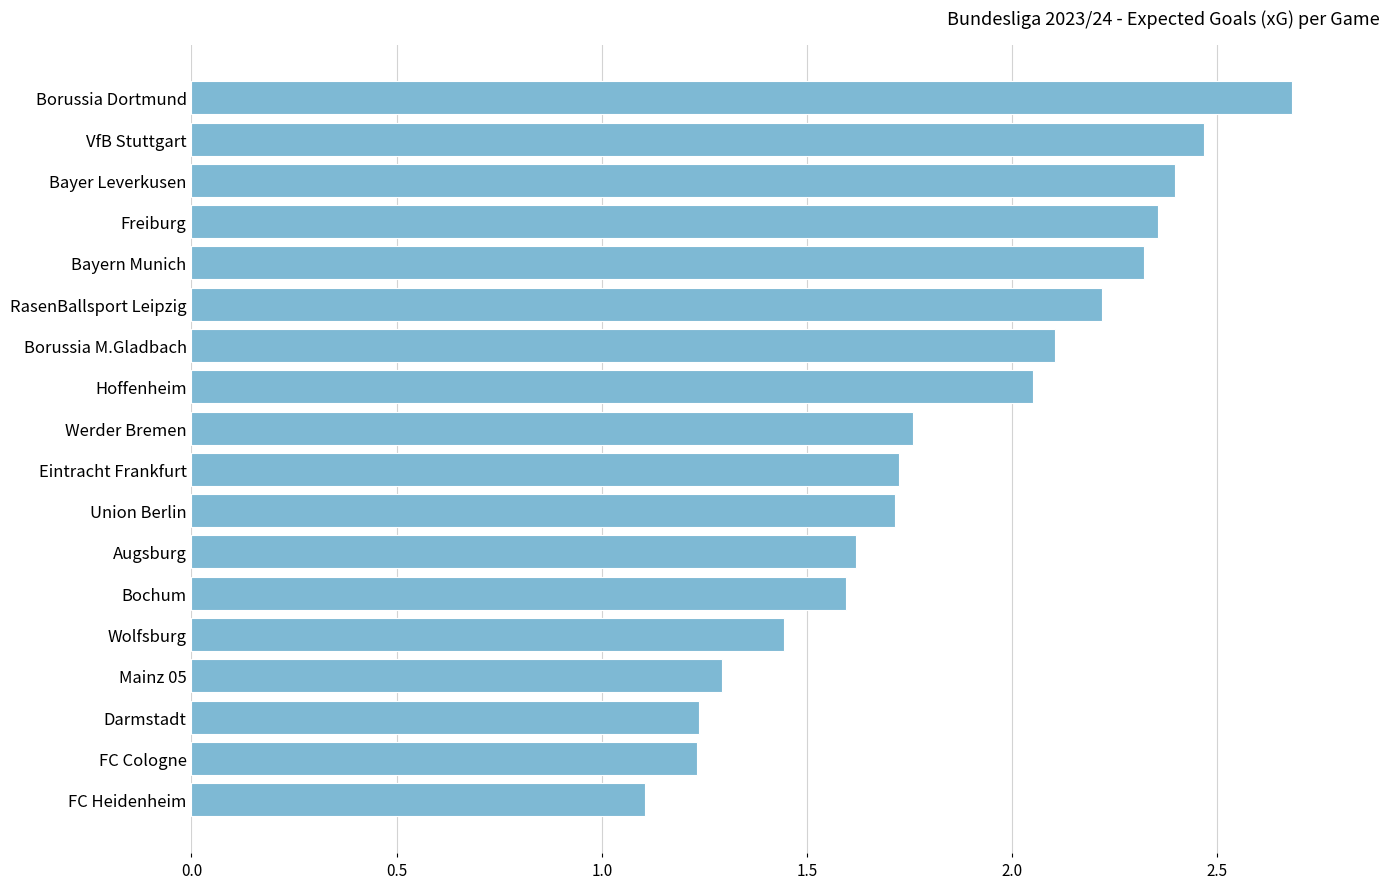

What is the ratio of the value at Darmstadt to the value at Augsburg?

0.8